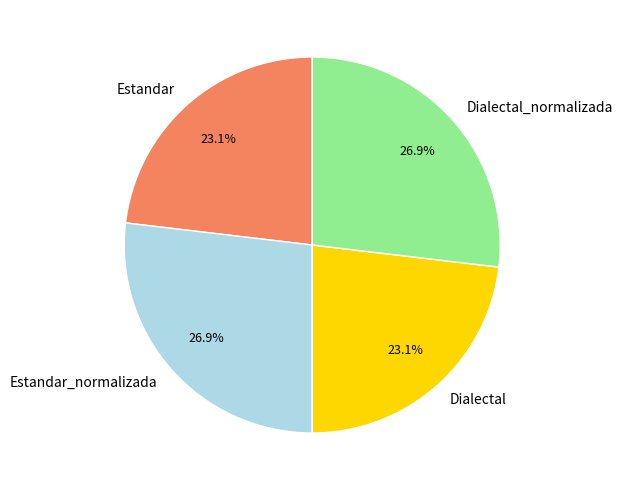

Combined, what portion of the pie is Dialectal_normalizada and Estandar?

50.0%